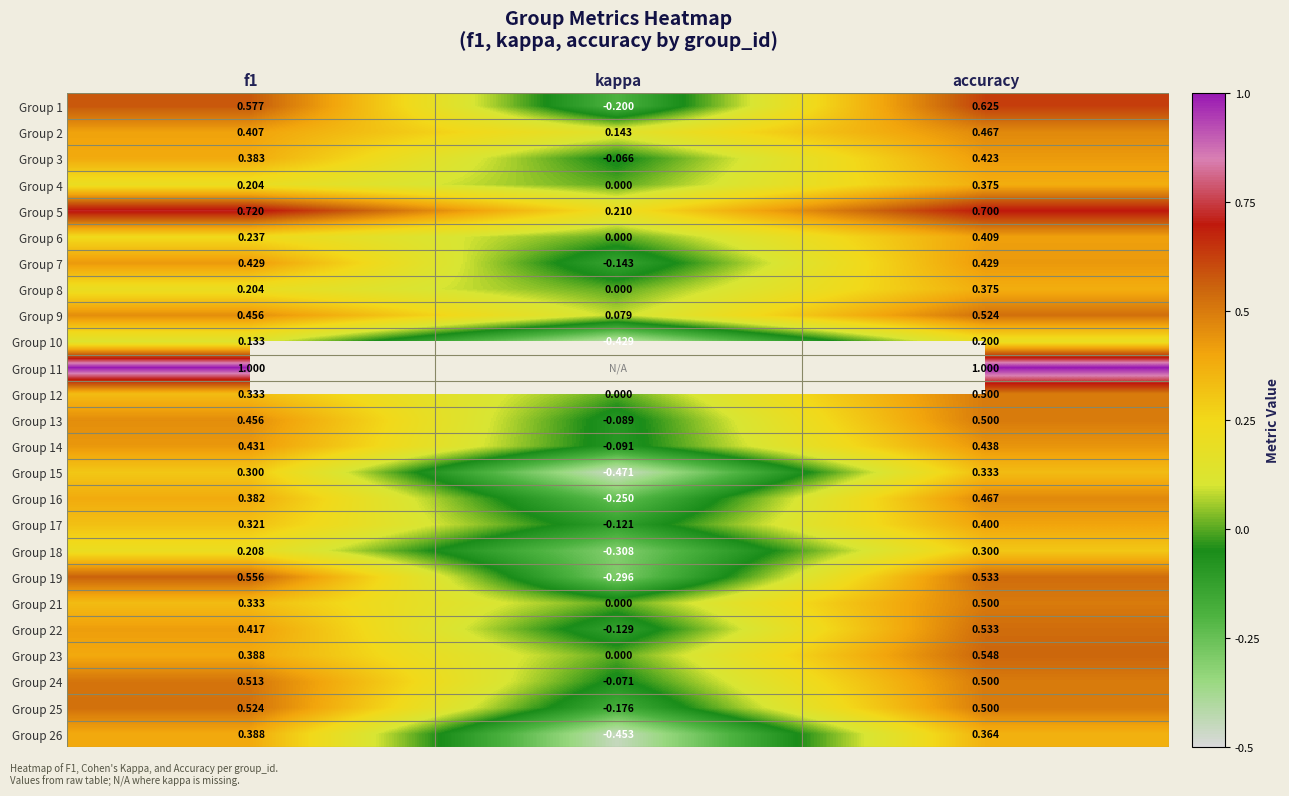

At which label is Group 6 closest to 0?

kappa